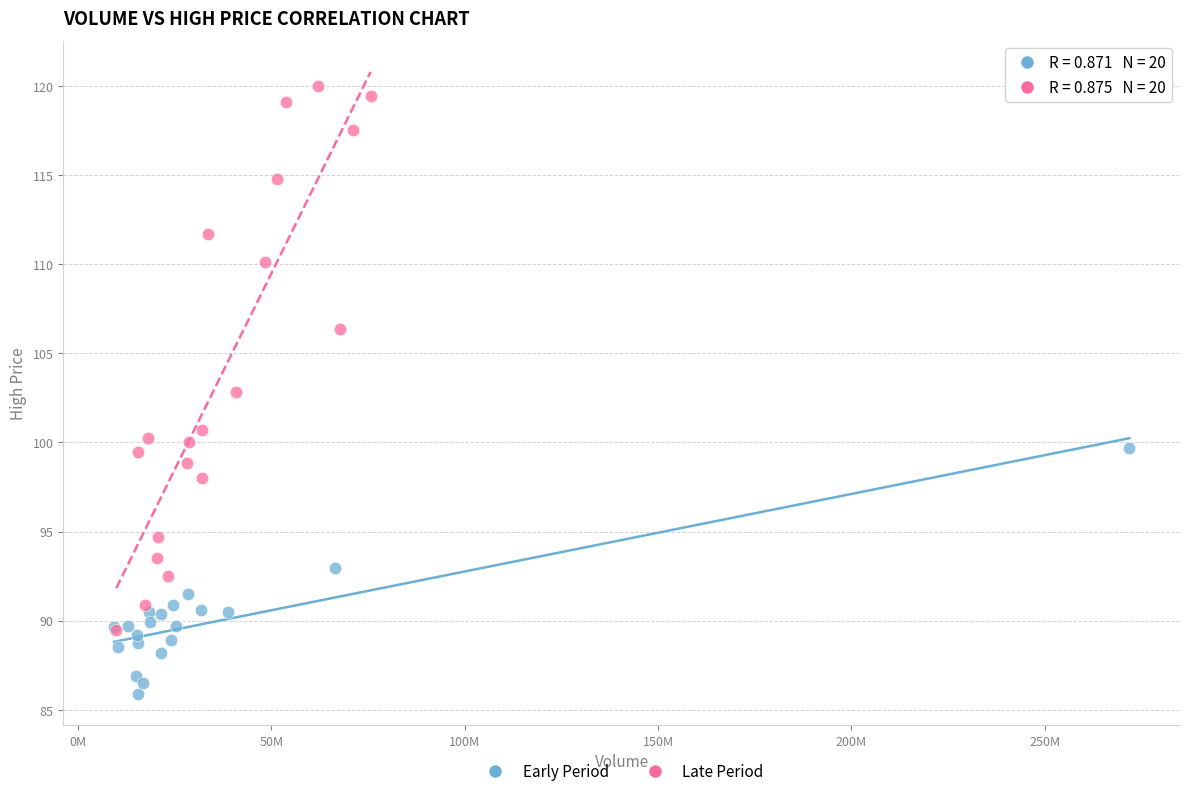

Which series contains the lowest Y value?

Early Period